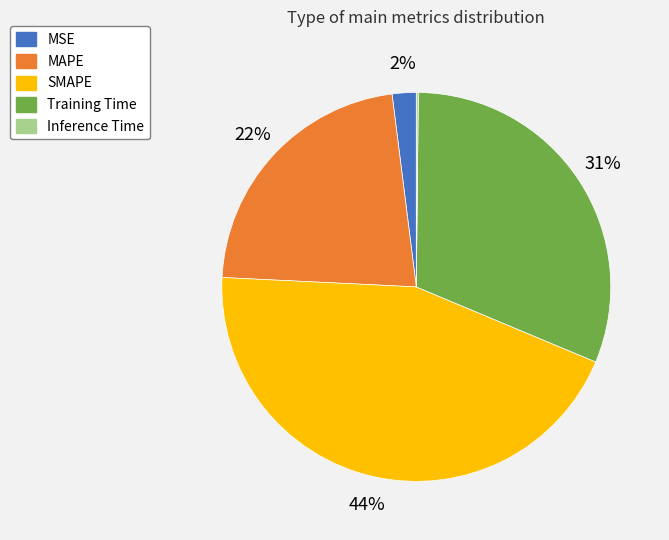

What is the largest slice in the pie chart?

SMAPE